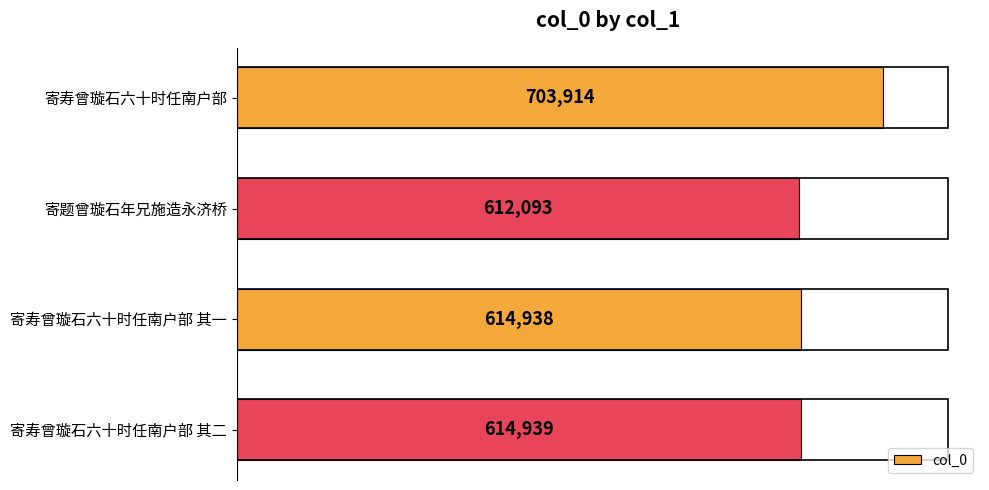

What is the ratio of the value at 寄寿曾璇石六十时任南户部 其二 to the value at 寄寿曾璇石六十时任南户部 其一?

1.0